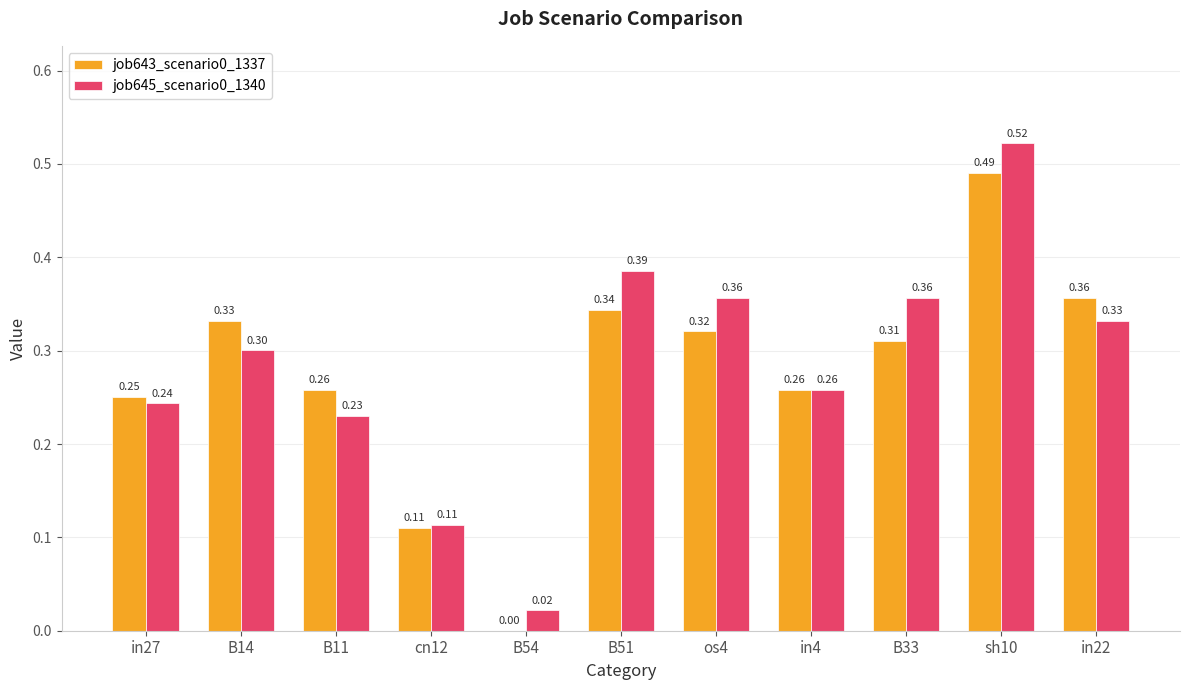

What is the sum of all job643_scenario0_1337 values?

3.0